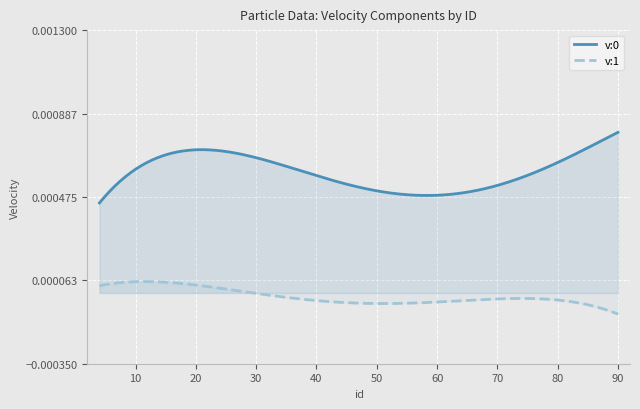

How many lines are shown in the chart?

2